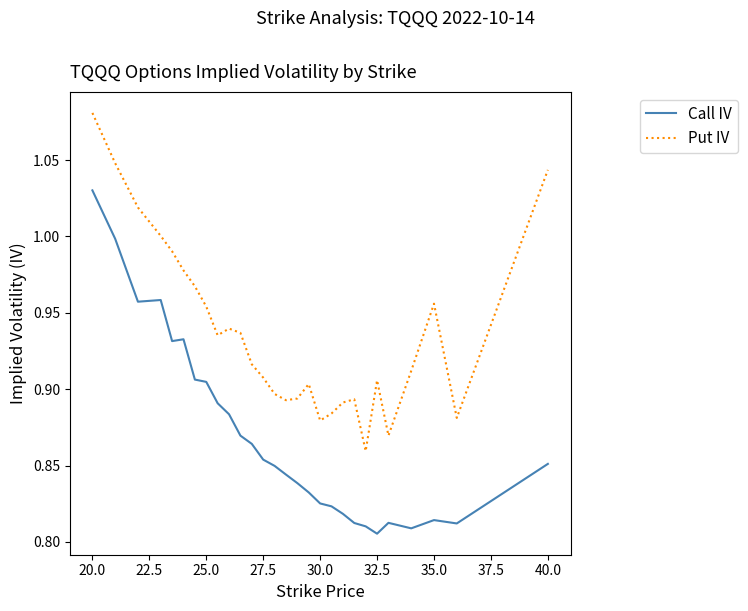

True or false: Call IV and Put IV cross at least once.

False